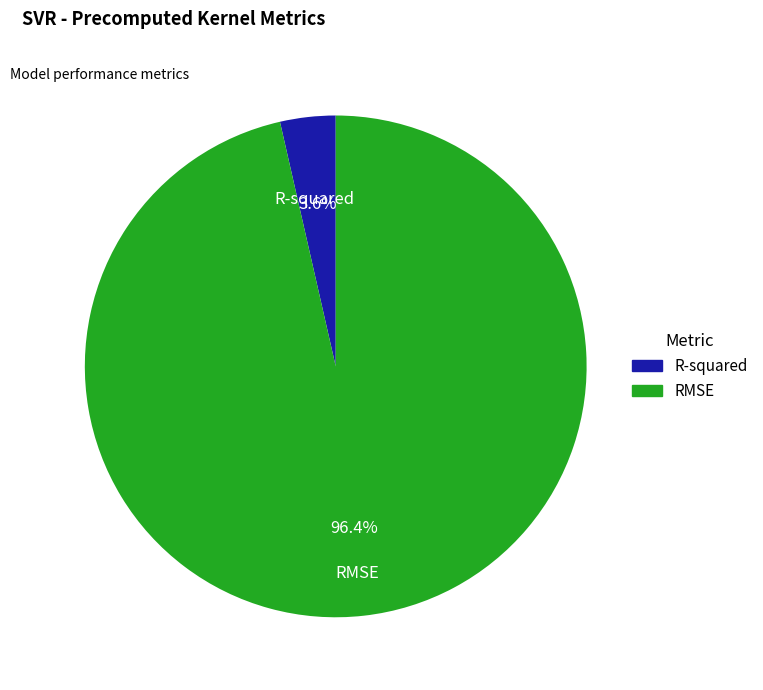

How much of the chart is everything except RMSE?

3.6%